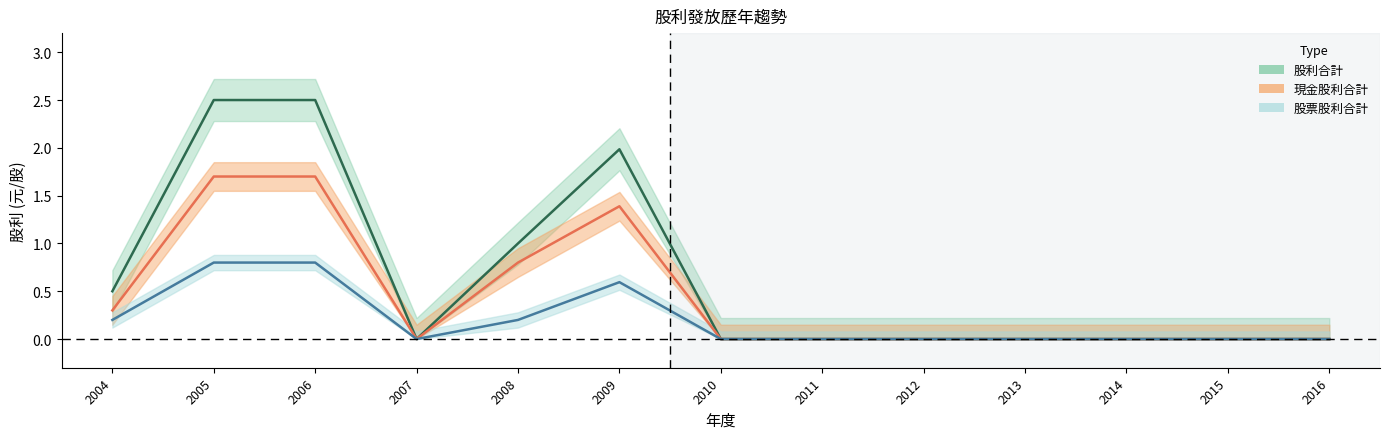

What is the total value across all series at 2009?

4.0